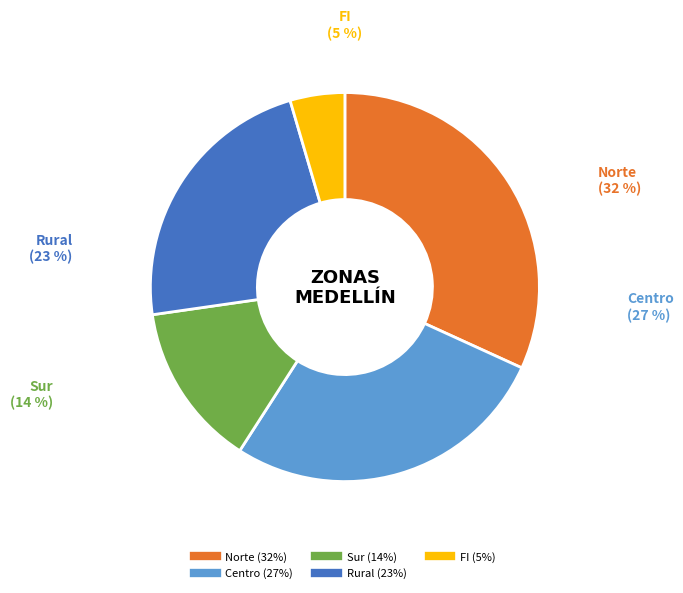

What is the largest slice in the pie chart?

Norte